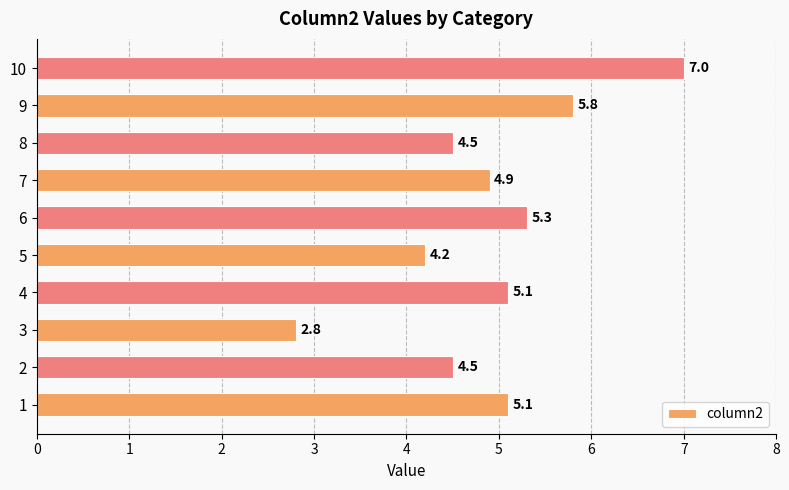

The chart shows a value of 6.5 at 7. True or false?

False